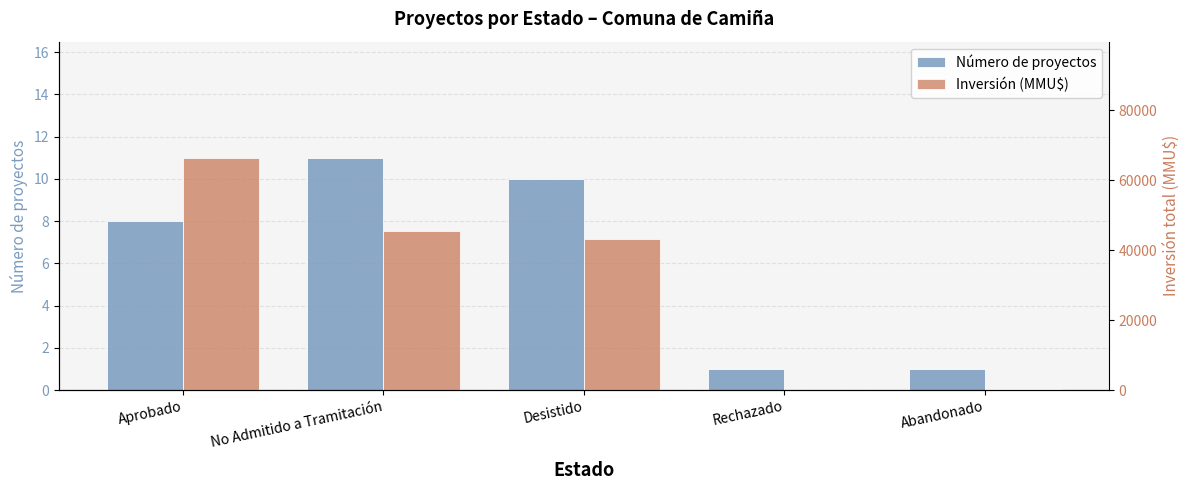

At which label does Inversión (MMU$) reach its peak?

Aprobado